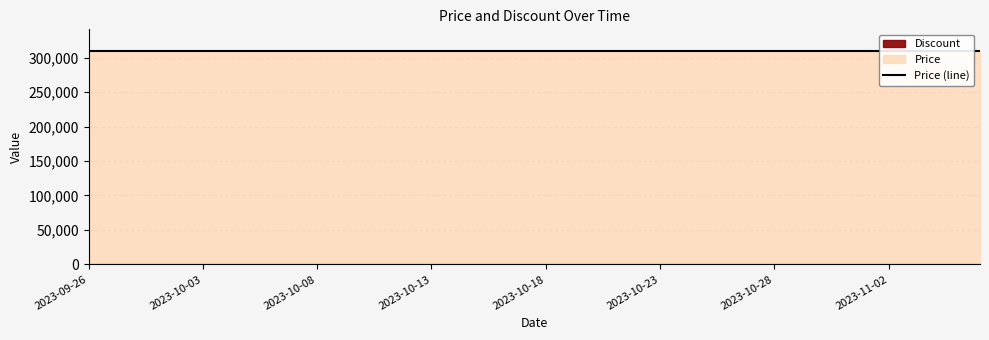

True or false: Price and Discount cross at least once.

False